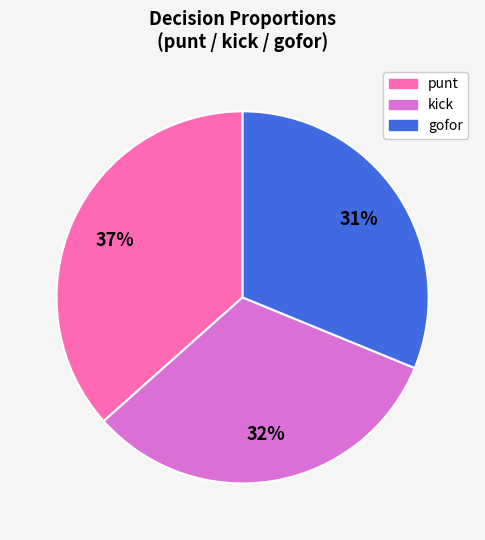

Is there any slice that represents more than half of the pie?

No